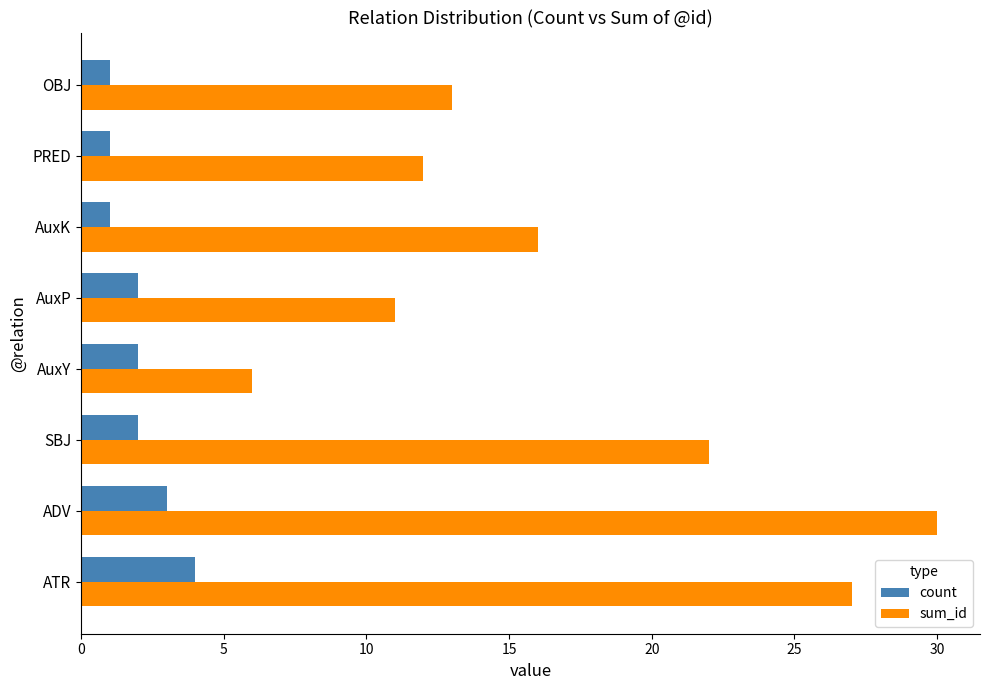

Which series has the largest range (max minus min)?

sum_id